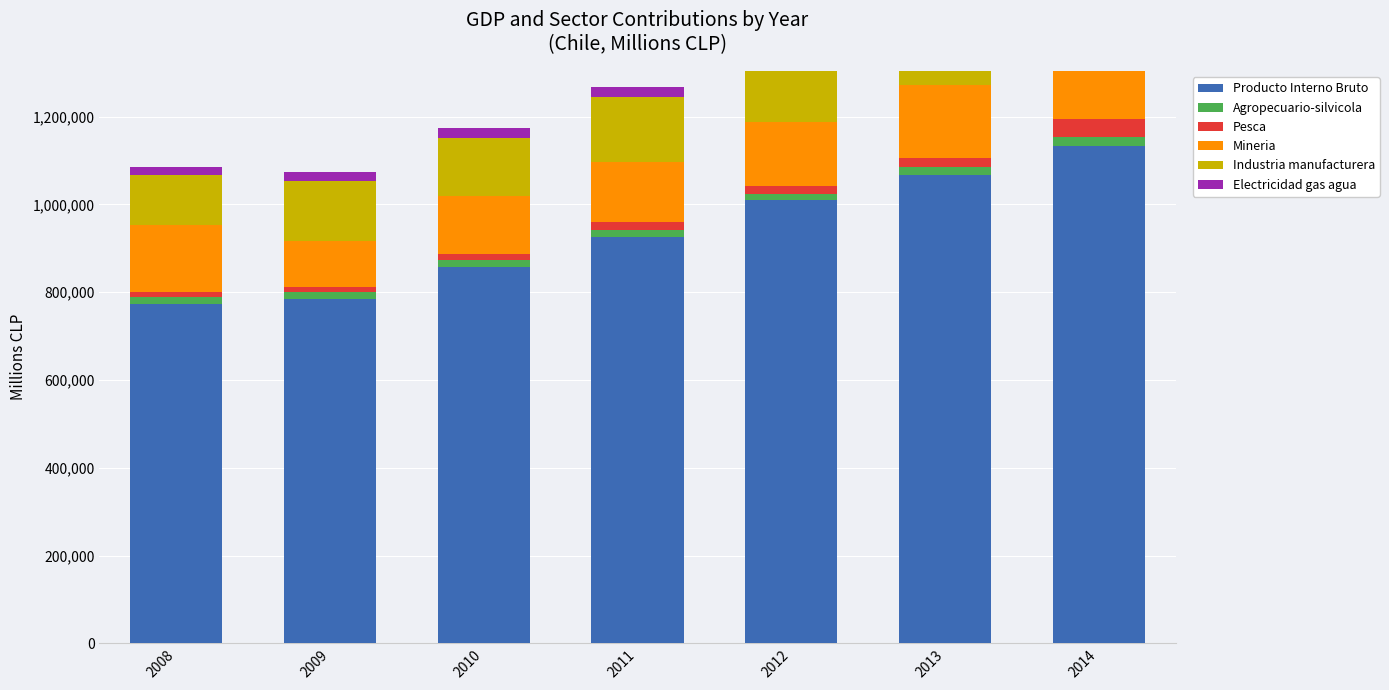

What is the value of the Pesca bar at the 3rd from the left?

14808